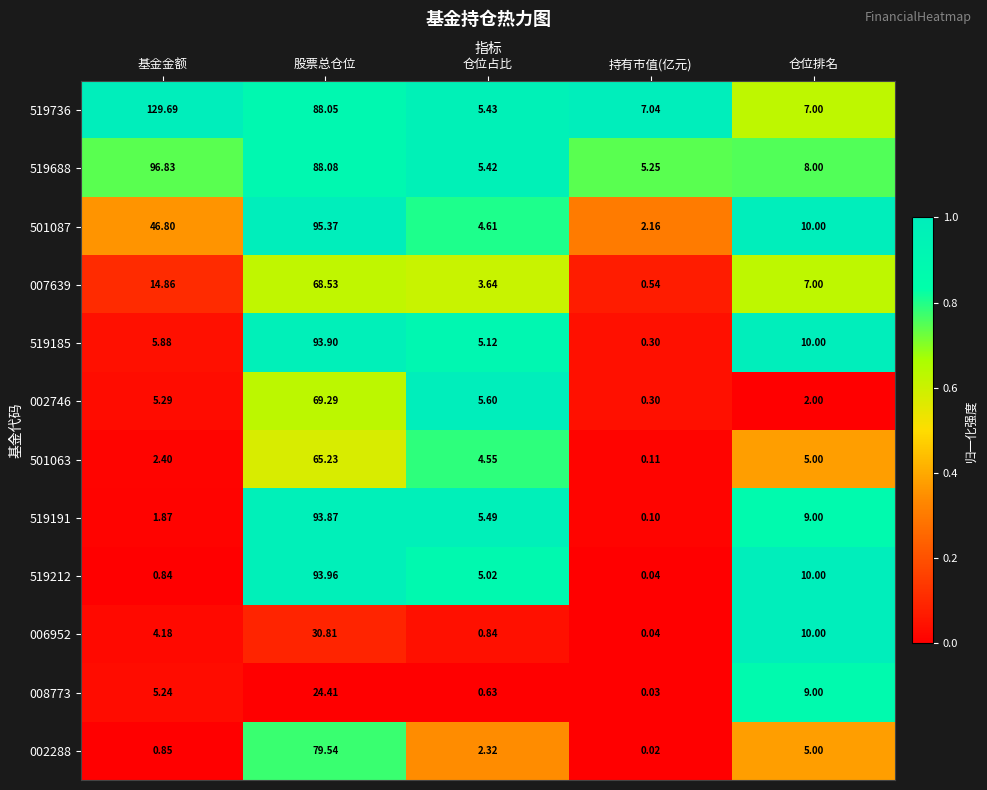

How many distinct data groups are displayed?

12